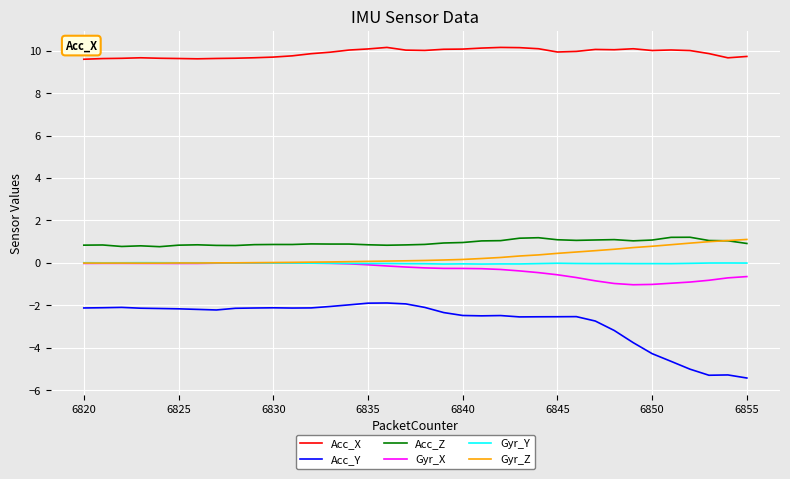

How many distinct data groups are displayed?

6